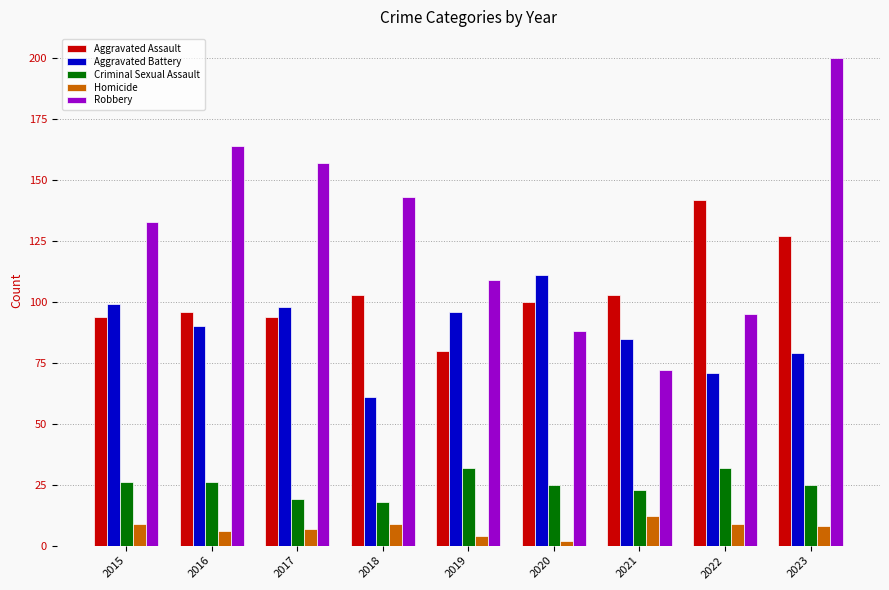

Is it true that Criminal Sexual Assault equals 25 at 2023?

True